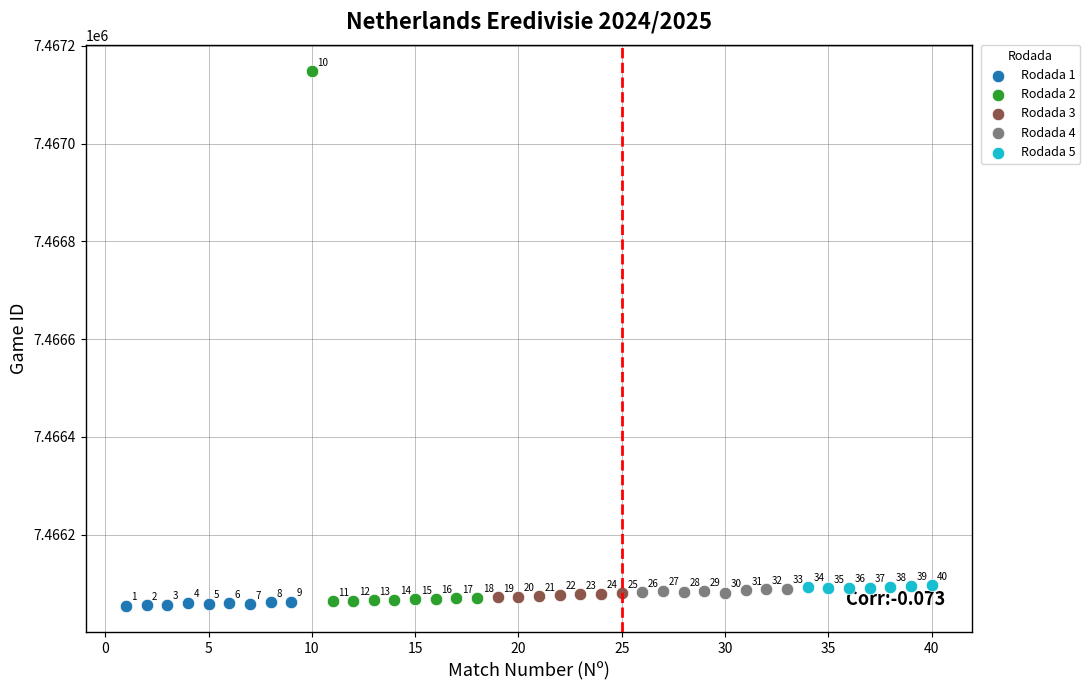

Which series reaches the minimum Y coordinate?

Rodada 1